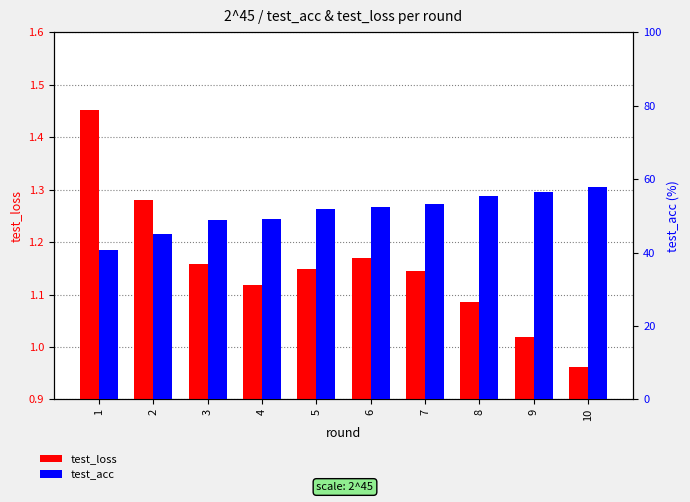

Reading right to left, list all the values displayed in this chart.

test_loss: 1.0	1.0	1.1	1.1	1.2	1.1	1.1	1.2	1.3	1.5
test_acc: 58.0	56.6	55.4	53.1	52.4	52.0	49.2	48.9	45.1	40.7